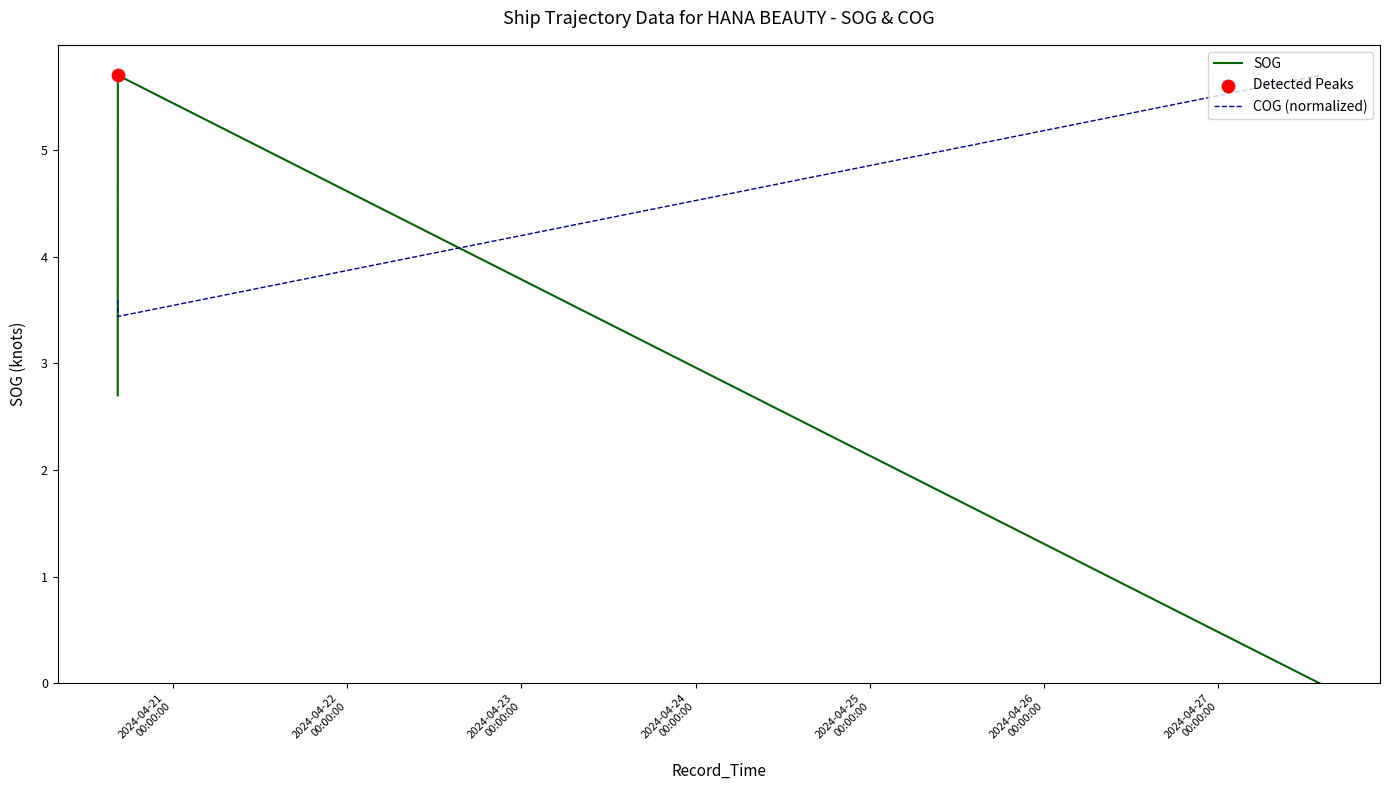

Which series has the widest spread of values?

SOG